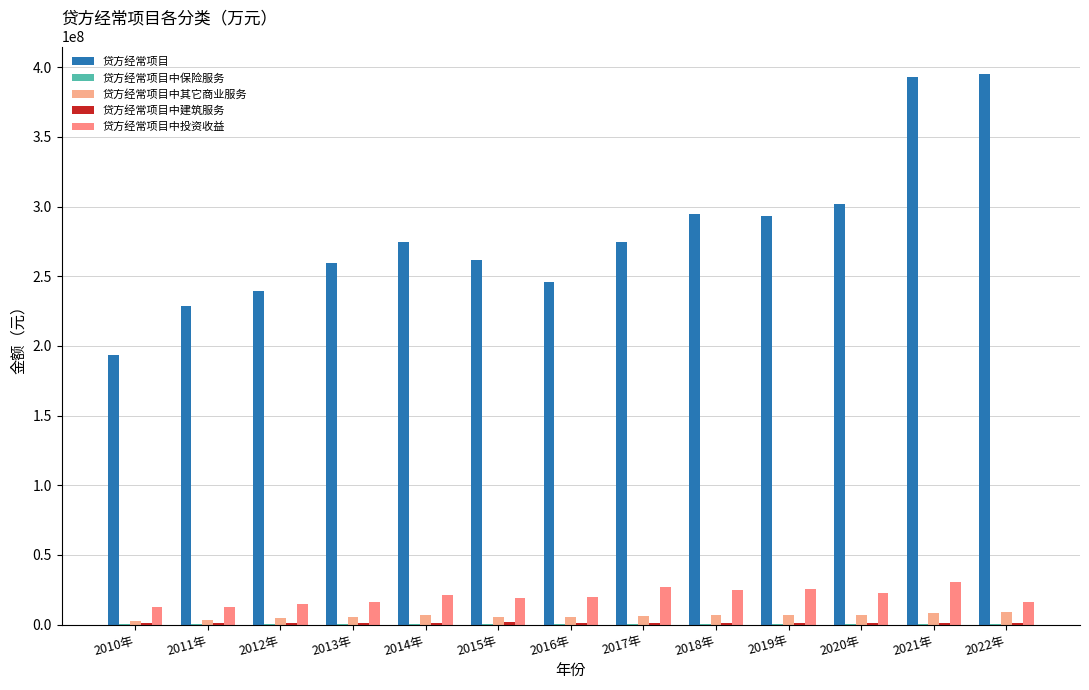

Is the value of 贷方经常项目 at 2019年 greater than the value of 贷方经常项目中保险服务 at 2016年?

Yes